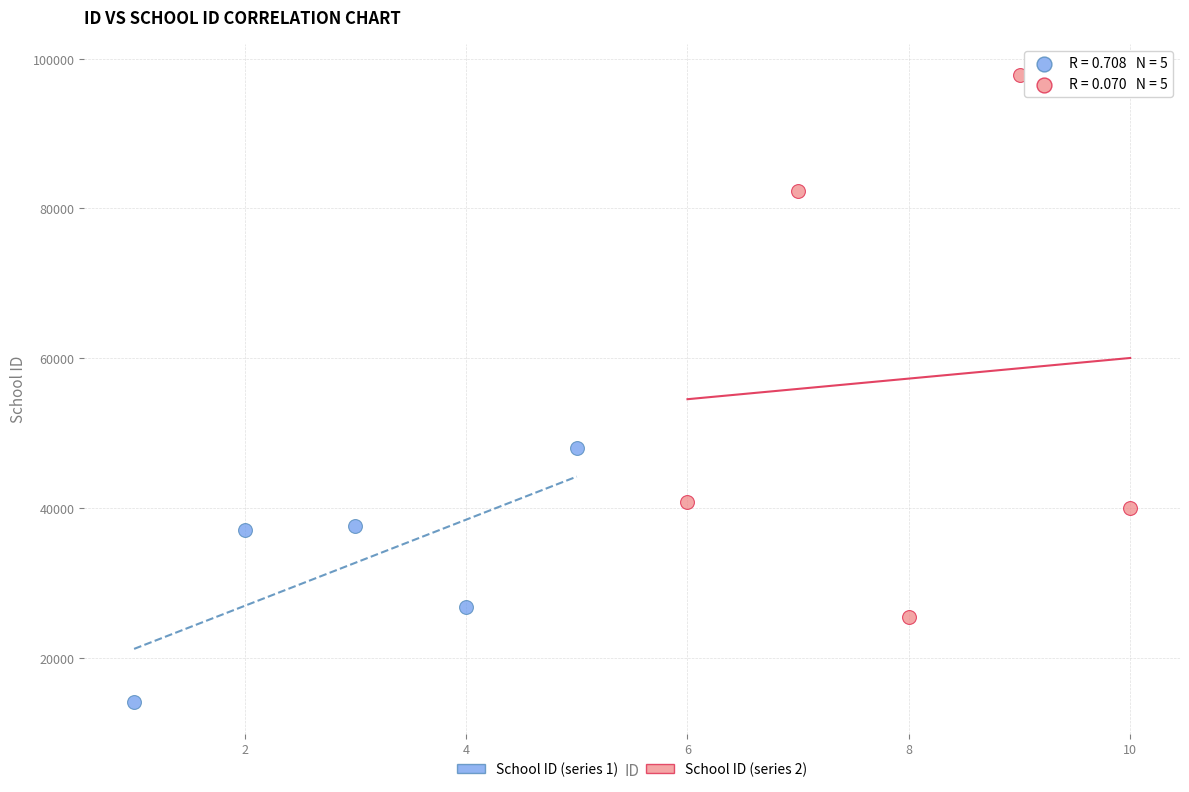

Which series has the largest Y range (max minus min)?

School ID (series 2)